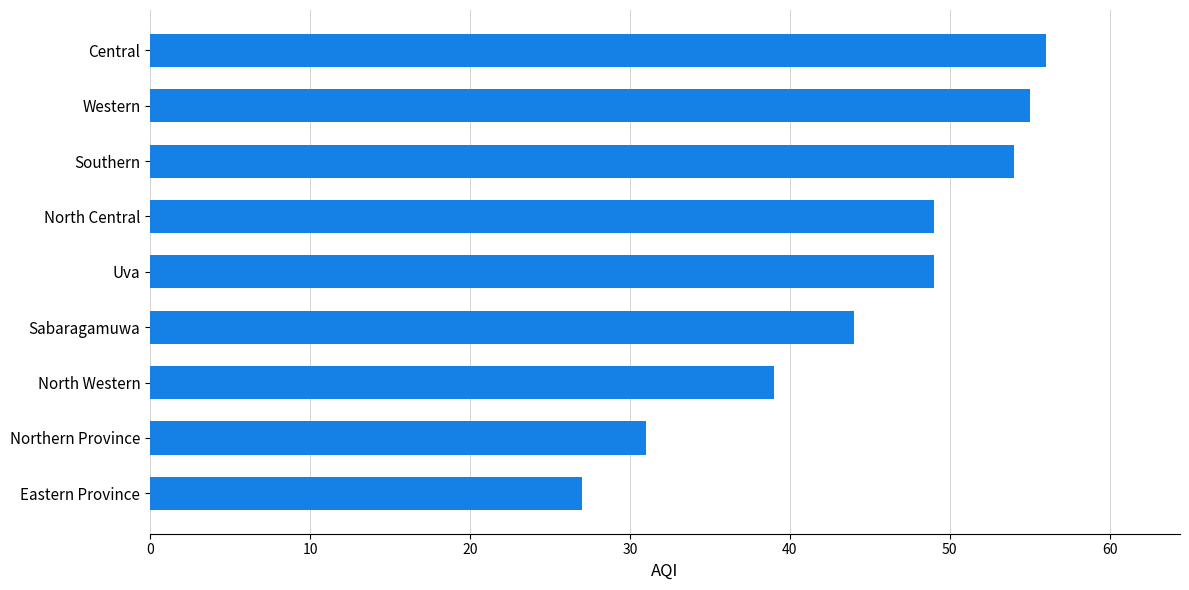

Reading top to bottom, what are all the values shown in this chart?

56	55	54	49	49	44	39	31	27